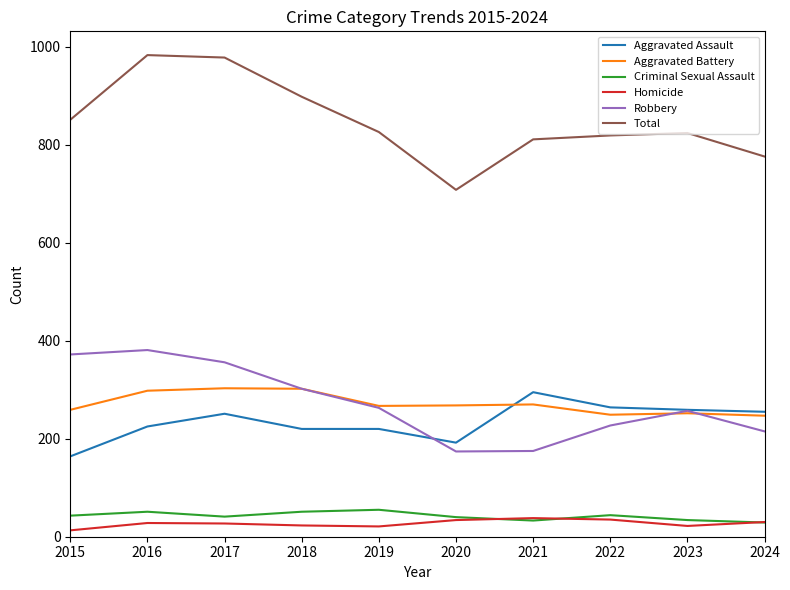

The value of Homicide at 2022 is 35. True or false?

True